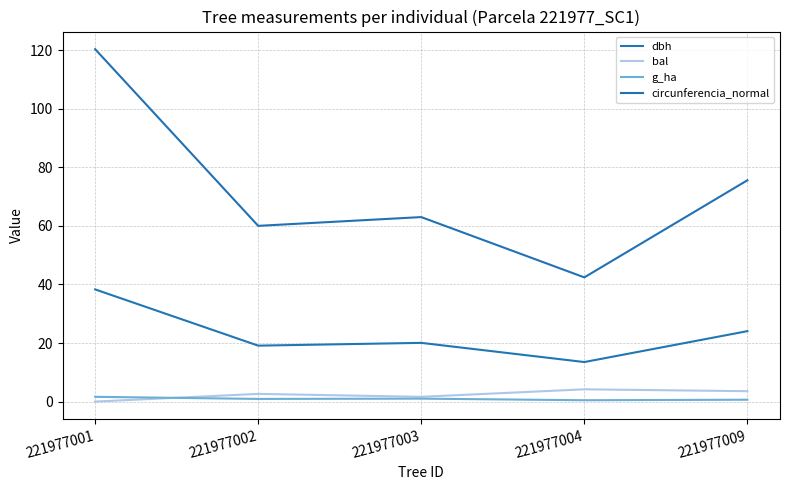

True or false: g_ha and dbh intersect in this chart.

False